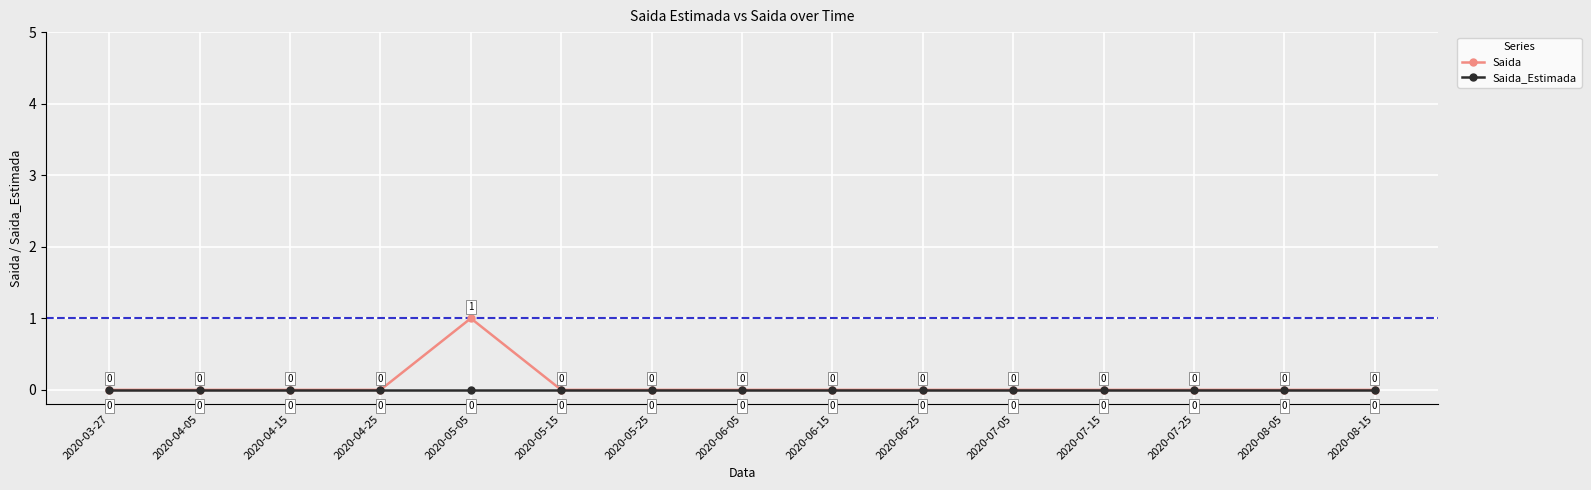

Does the chart have visible grid lines?

Yes